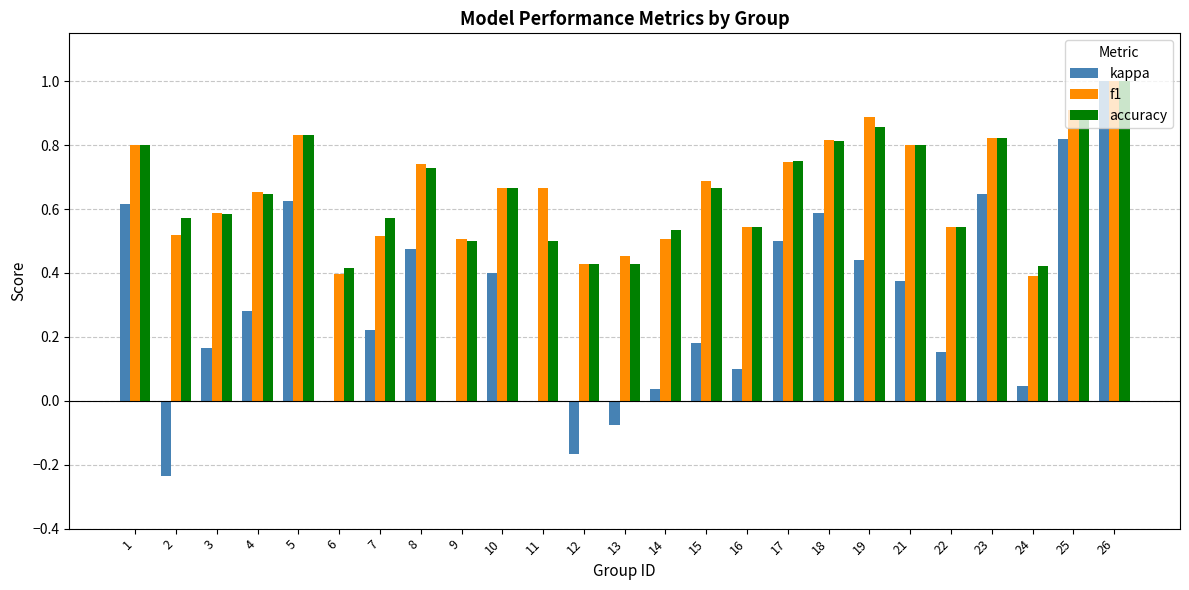

The accuracy series shows 0.3 at 21. True or false?

False